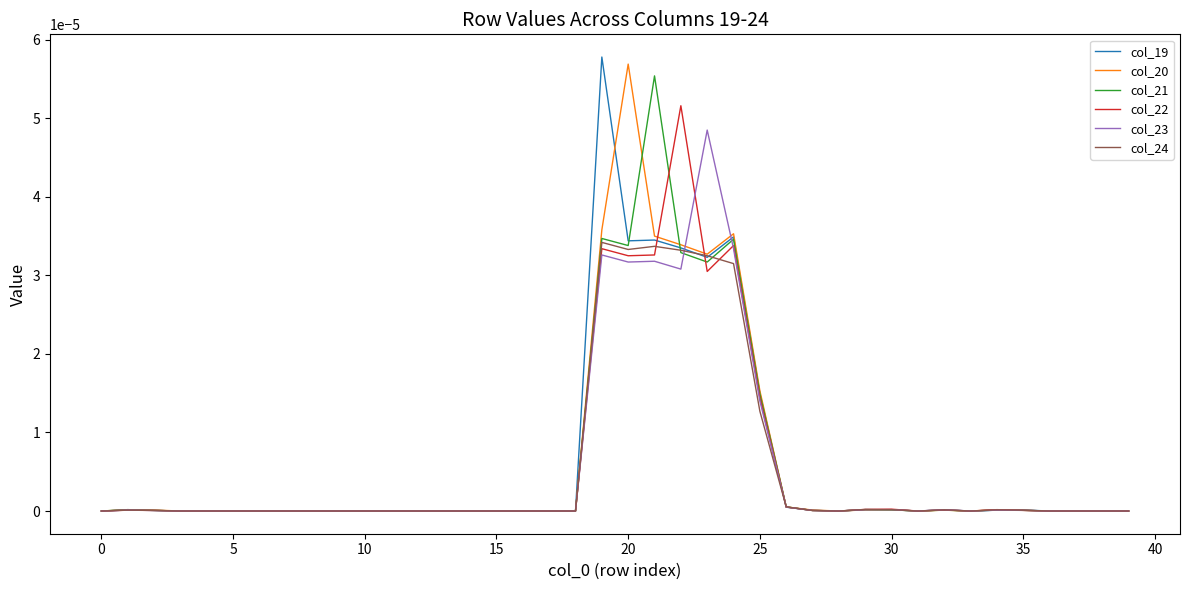

List the series in order of their peak value, highest first.

col_19, col_20, col_21, col_22, col_23, col_24